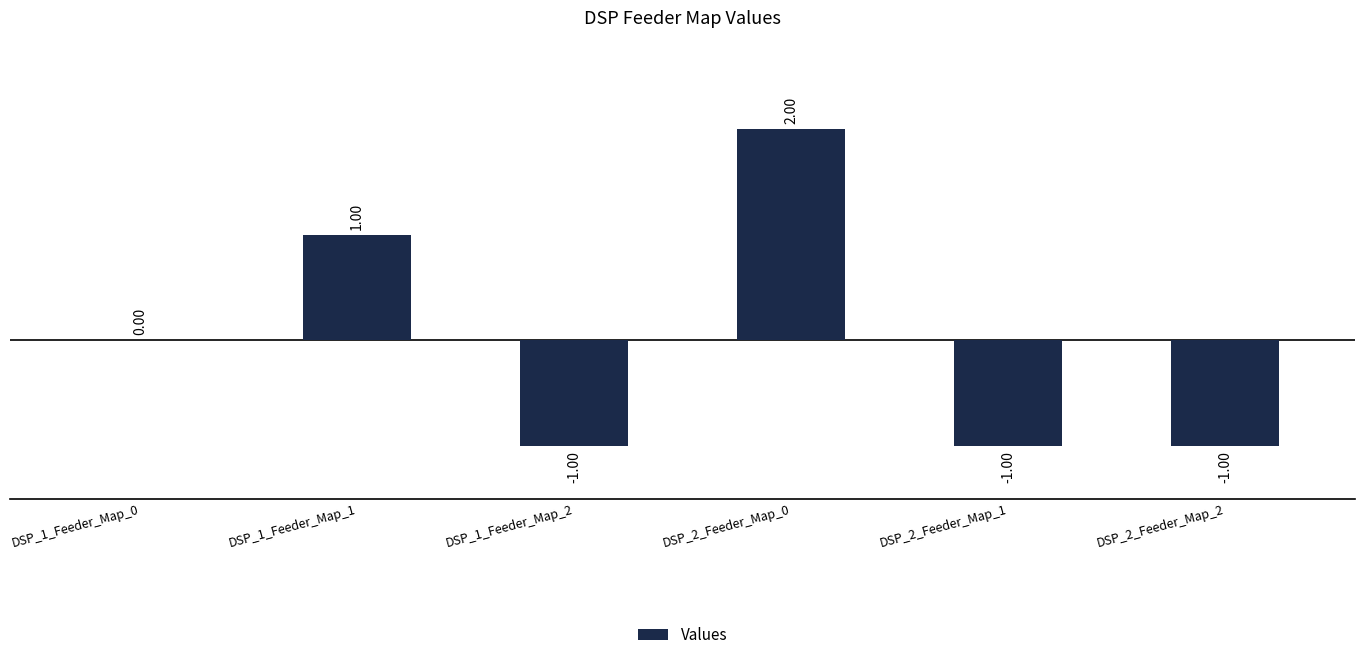

How many series are shown in this chart?

1